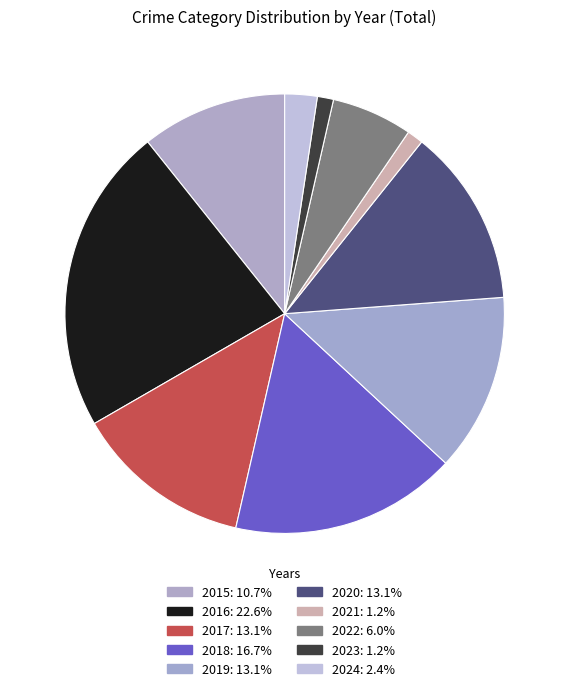

To the nearest percent, what is the difference between the 2015 and 2022 slice percentages?

5%